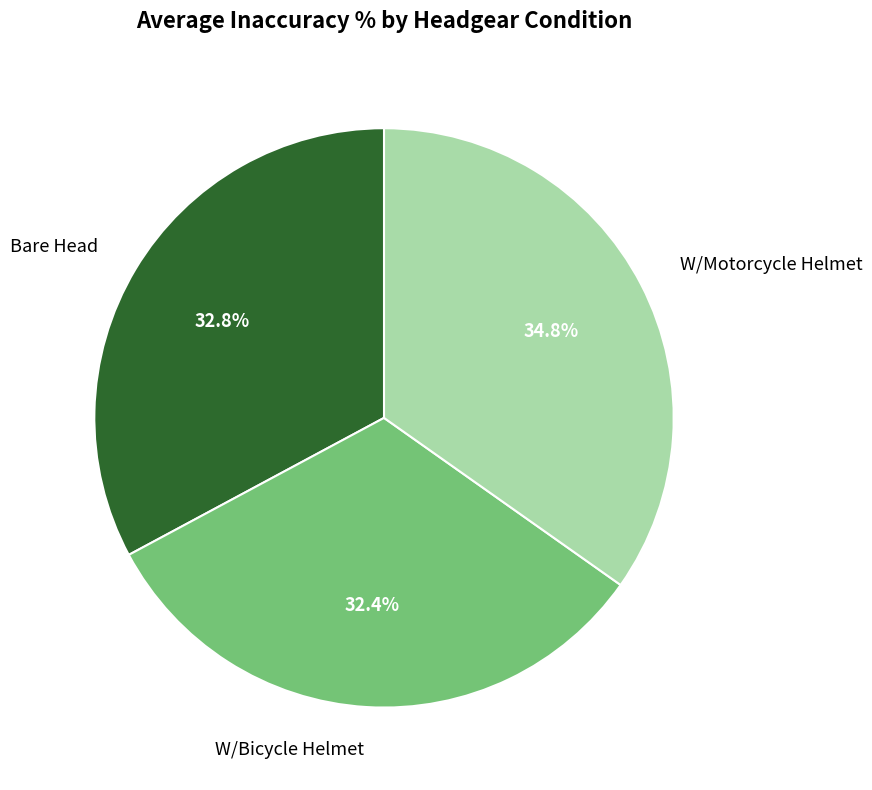

To the nearest percent, what is the average slice percentage?

33%